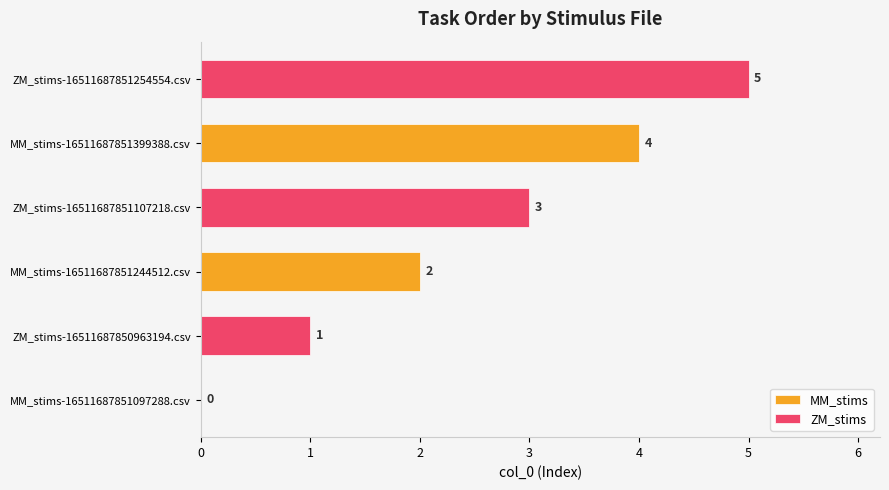

How many MM_stims values are between 0 and 4?

3